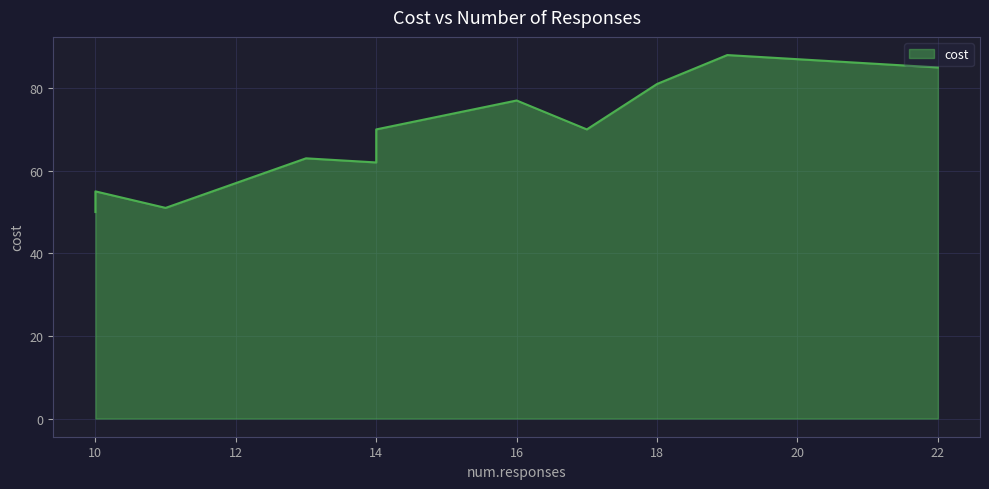

At which category does the chart reach its peak across all series?

19